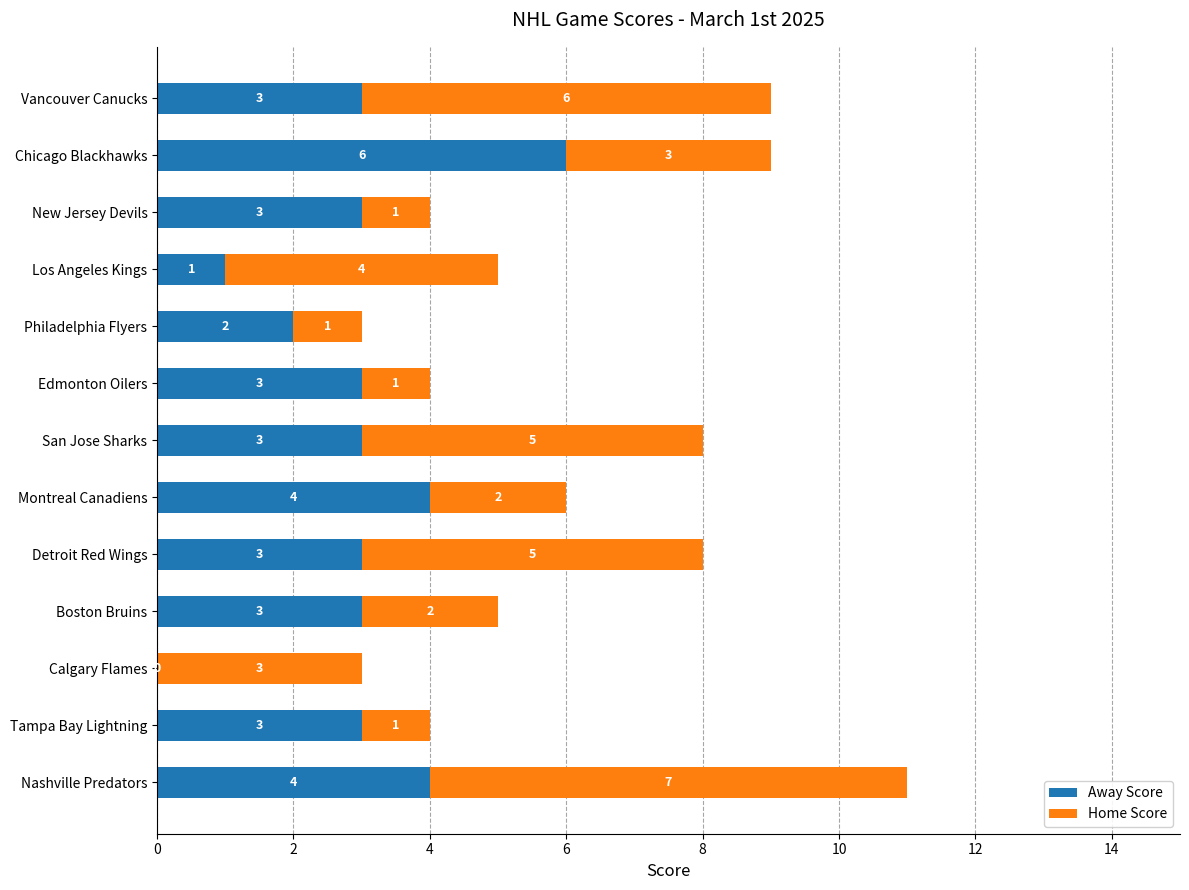

What is the sum of the Away Score values at San Jose Sharks and Vancouver Canucks?

6